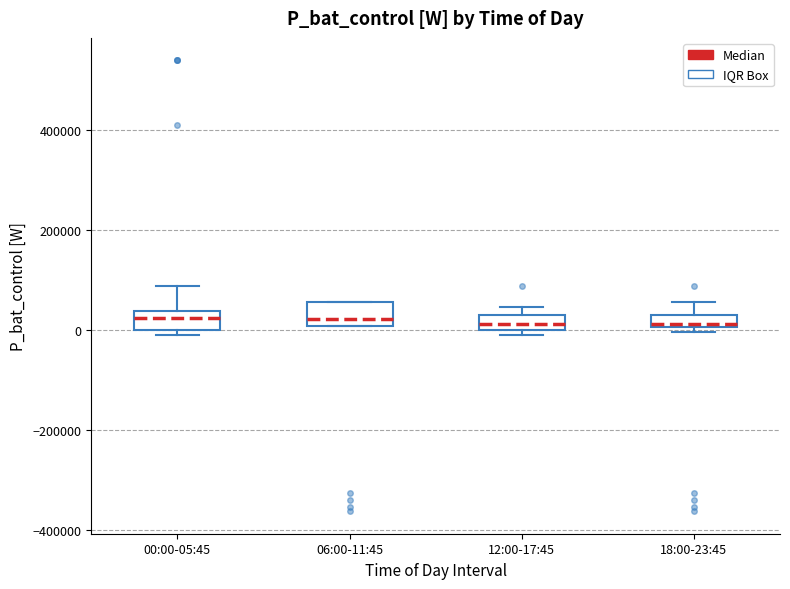

Where is the upper edge of the box for 06:00-11:45 on the y-axis? The values are not printed on the chart, so give them approximately, as read against the axis.

60000